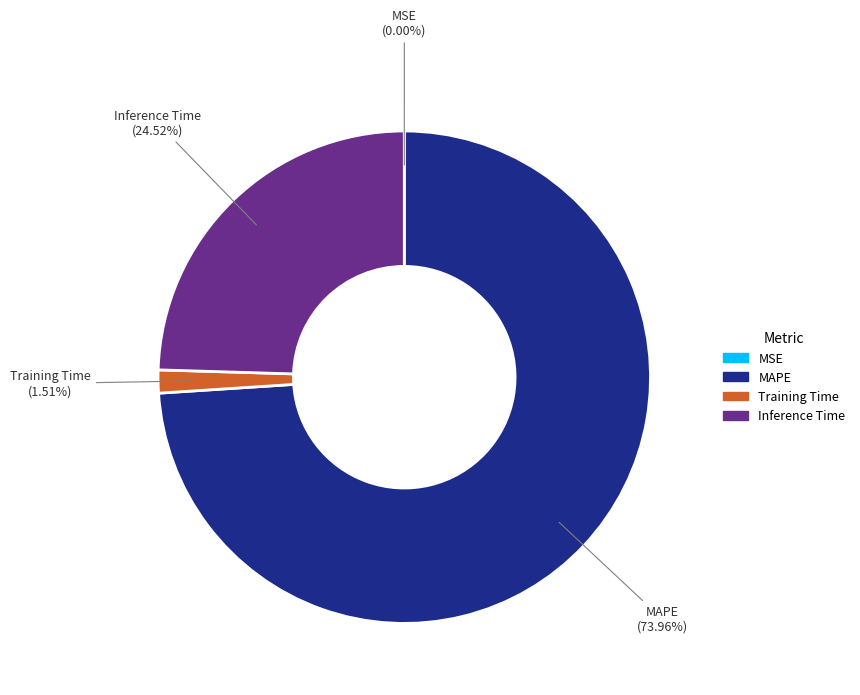

The MAPE slice represents 89% of the pie. True or false?

False